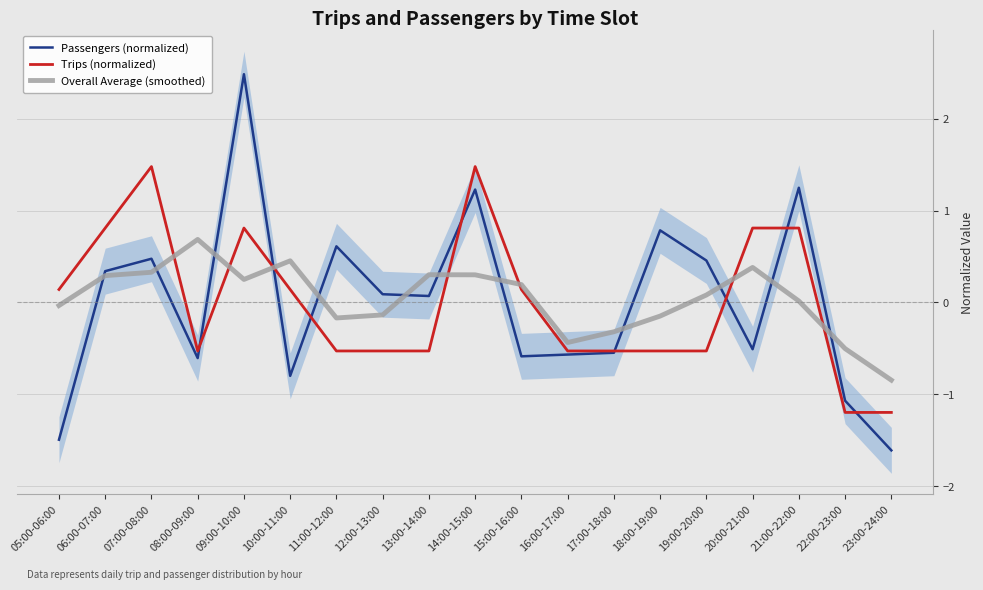

After their last crossing, which series has the higher values: Overall Average (smoothed) or Trips (normalized)?

Overall Average (smoothed)